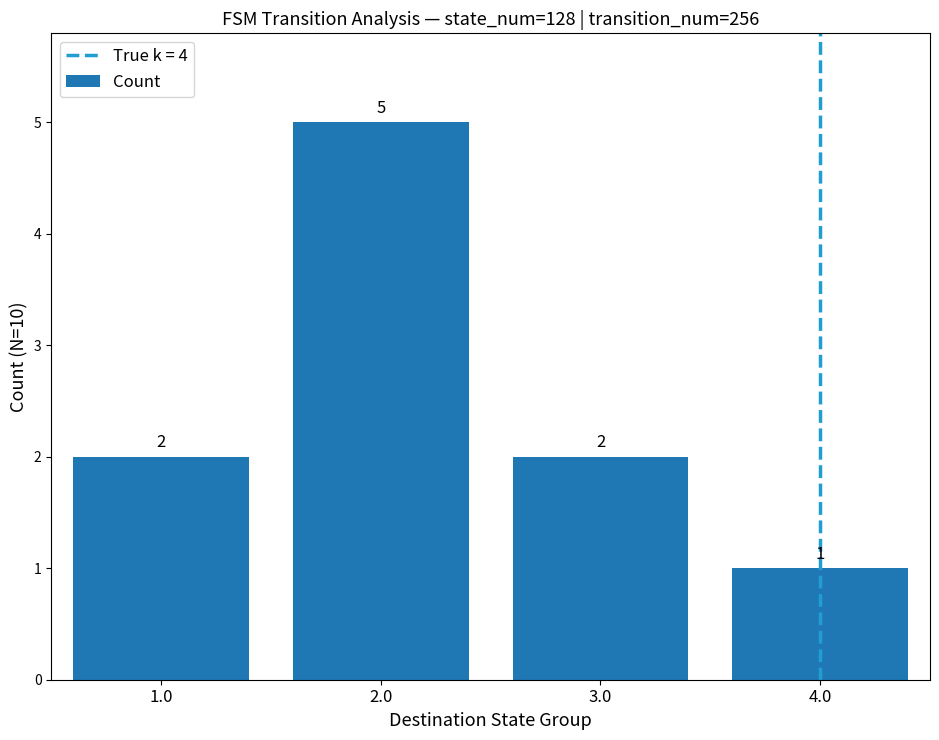

What is the label of the 2nd bar from the right?

3.0